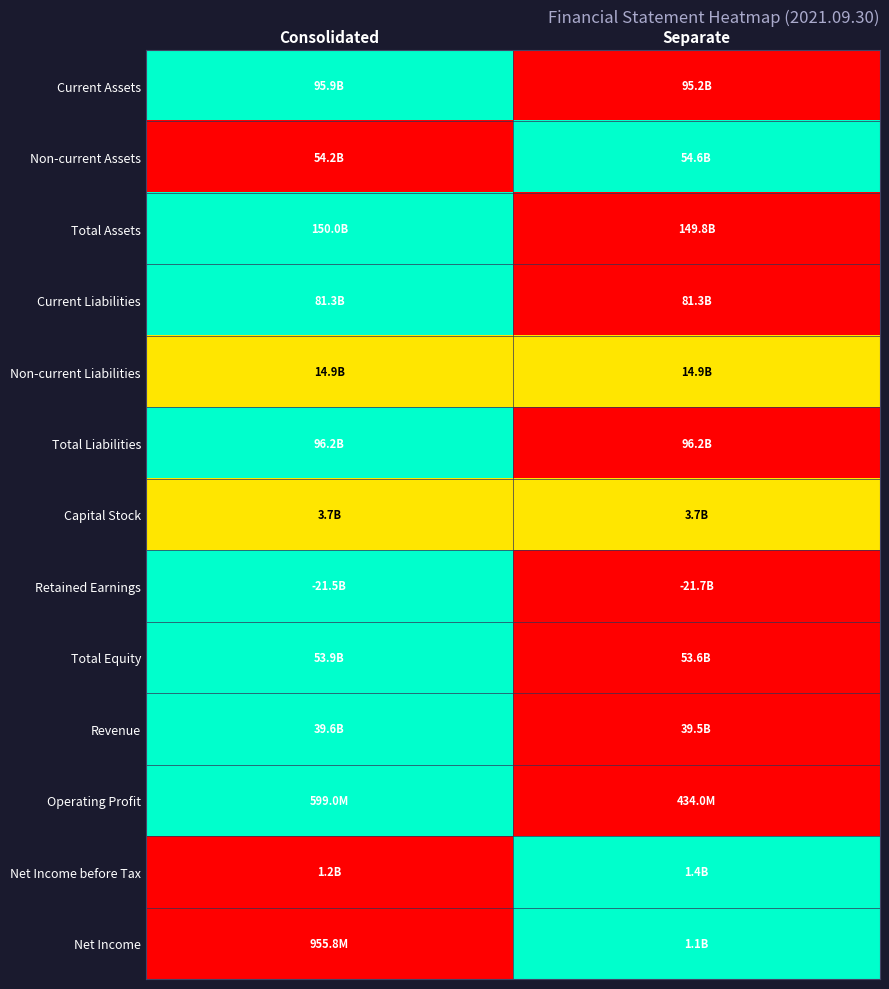

Reading left to right, list all the values displayed in this chart.

Current Assets: Consolidated=1.0	Separate=0.0
Non-current Assets: Consolidated=0.0	Separate=1.0
Total Assets: Consolidated=1.0	Separate=0.0
Current Liabilities: Consolidated=1.0	Separate=0.0
Non-current Liabilities: Consolidated=0.5	Separate=0.5
Total Liabilities: Consolidated=1.0	Separate=0.0
Capital Stock: Consolidated=0.5	Separate=0.5
Retained Earnings: Consolidated=1.0	Separate=0.0
Total Equity: Consolidated=1.0	Separate=0.0
Revenue: Consolidated=1.0	Separate=0.0
Operating Profit: Consolidated=1.0	Separate=0.0
Net Income before Tax: Consolidated=0.0	Separate=1.0
Net Income: Consolidated=0.0	Separate=1.0